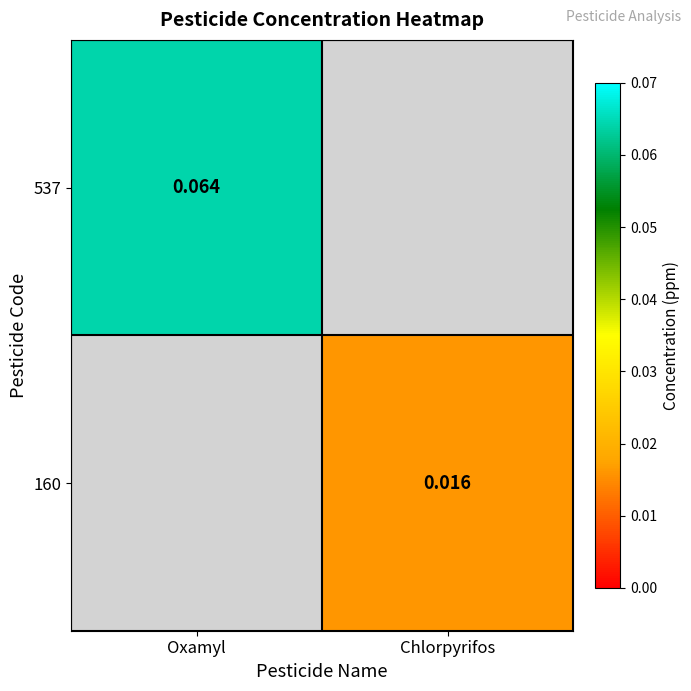

Is the value of 160 at Chlorpyrifos greater than the value of 537 at Oxamyl?

No